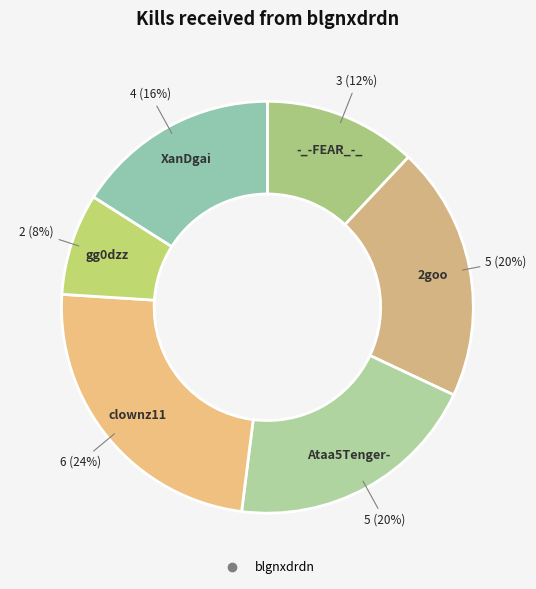

Is there a majority slice in this chart?

No